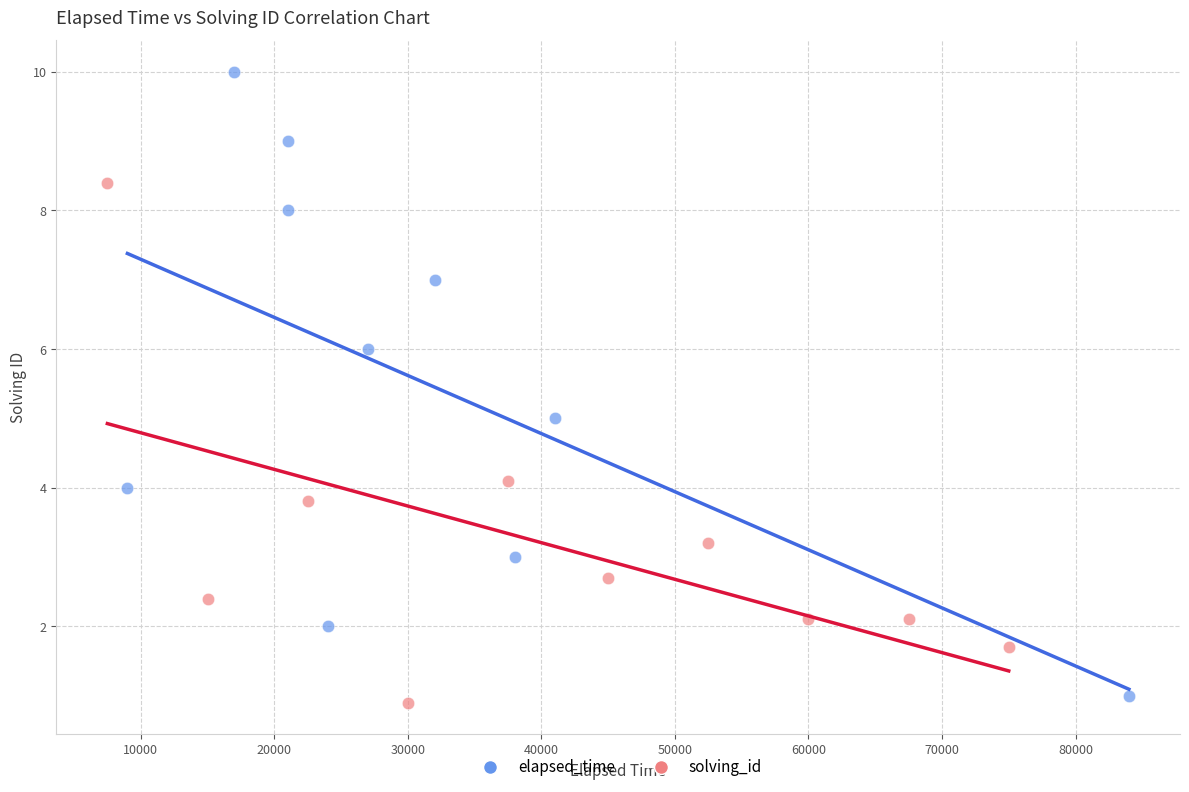

Which series contains the highest Y value?

elapsed_time